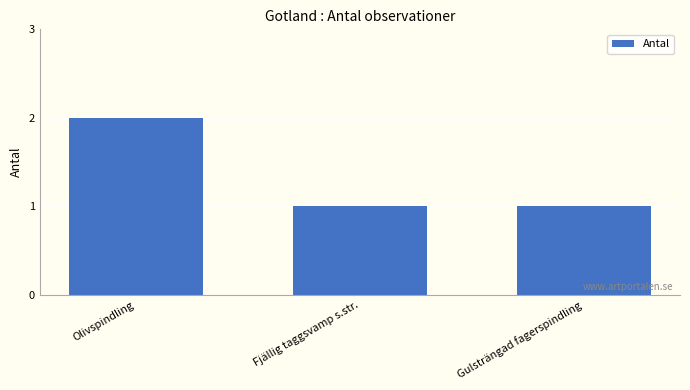

Which category has the highest value across all series?

Olivspindling